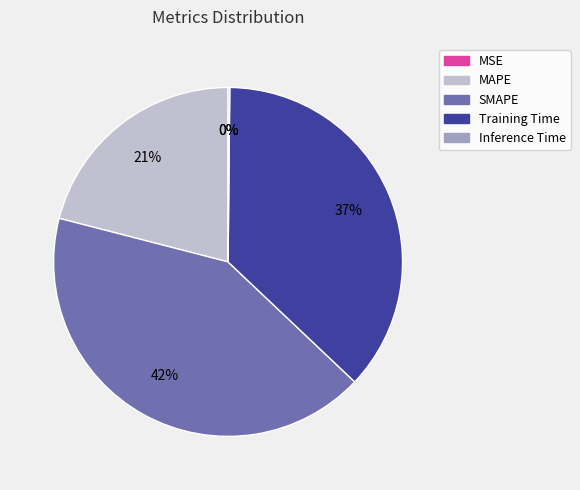

To the nearest percent, what is the difference between the MAPE and SMAPE slice percentages?

21%